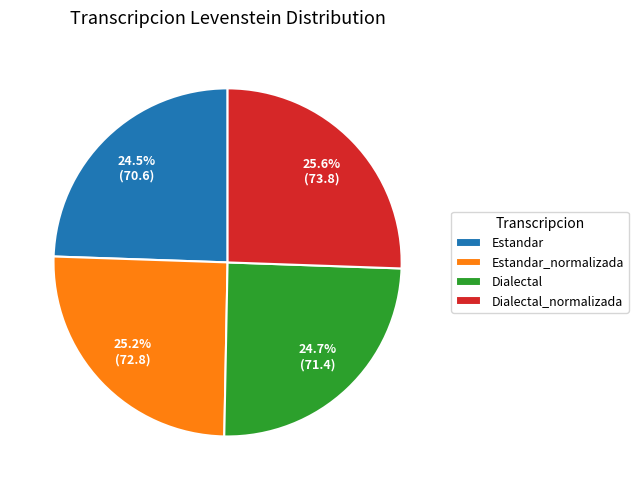

Approximately how many times larger is the value at Dialectal compared to Estandar?

1.0